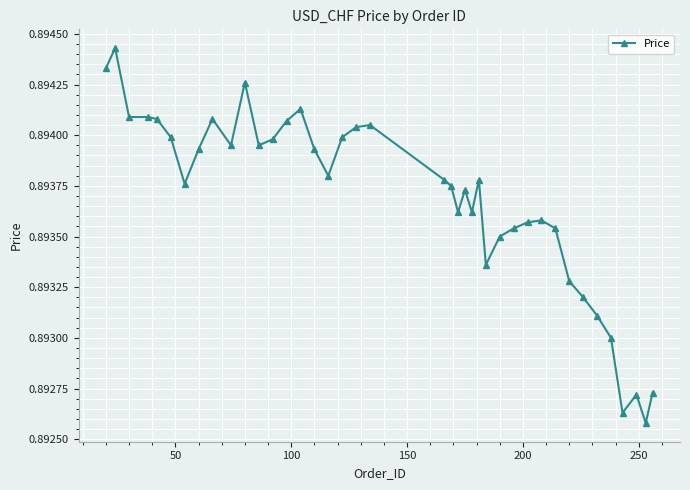

True or false: there are more than 1 points higher than both neighbors.

True